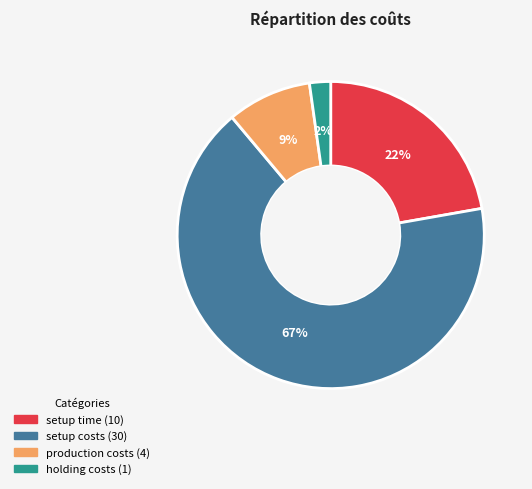

To the nearest percent, what portion does setup time represent?

22%